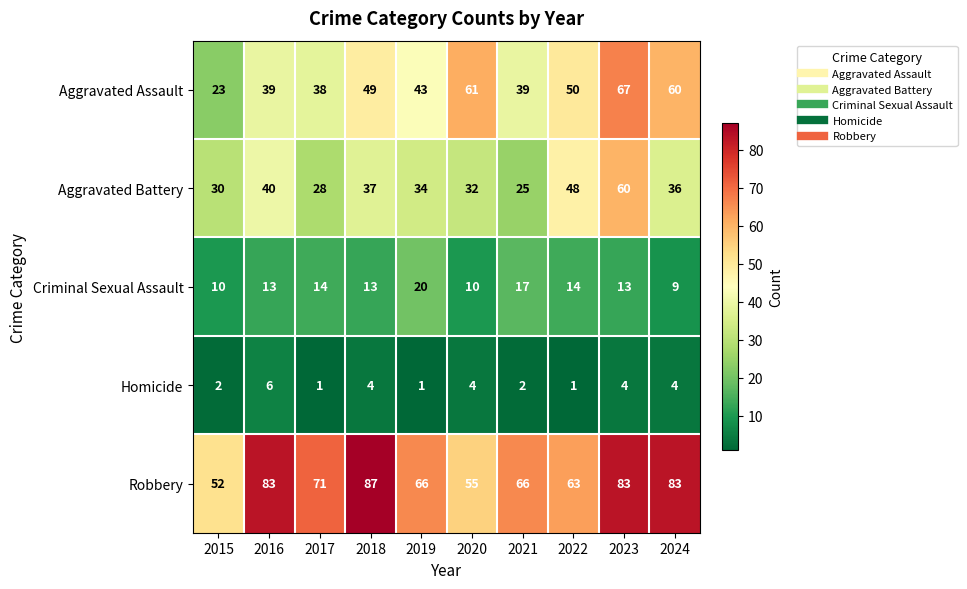

Is it true that Homicide equals 7 at 2018?

False